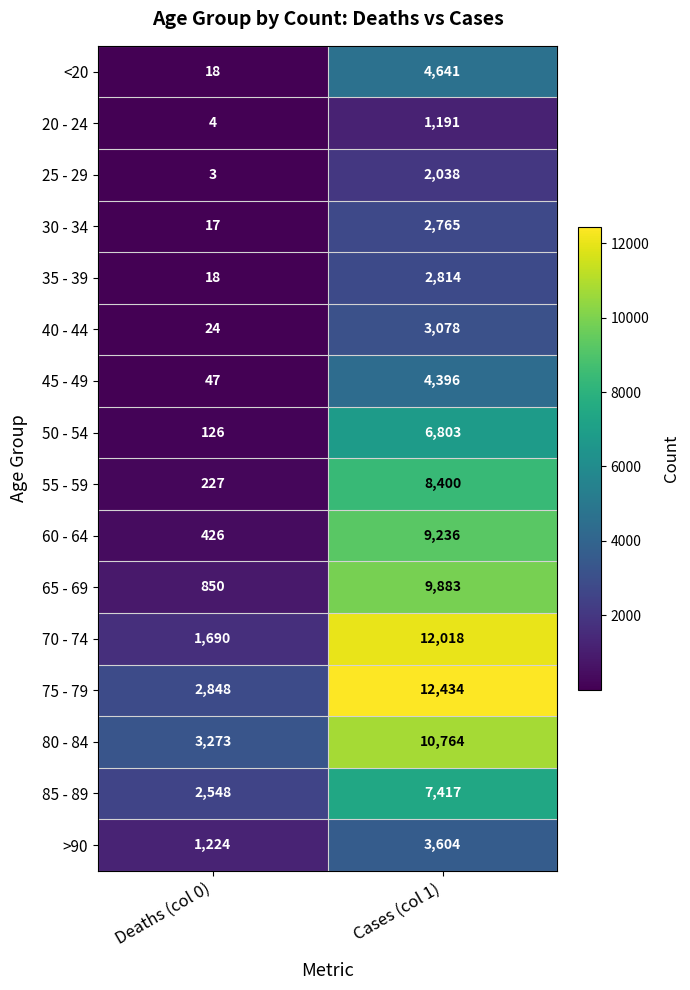

Which label corresponds to the smallest value in the chart?

Deaths (col 0)